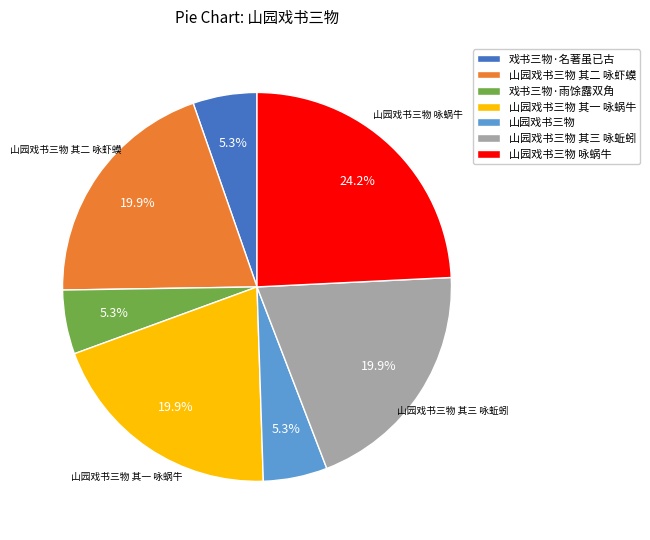

Is there any slice that represents more than half of the pie?

No